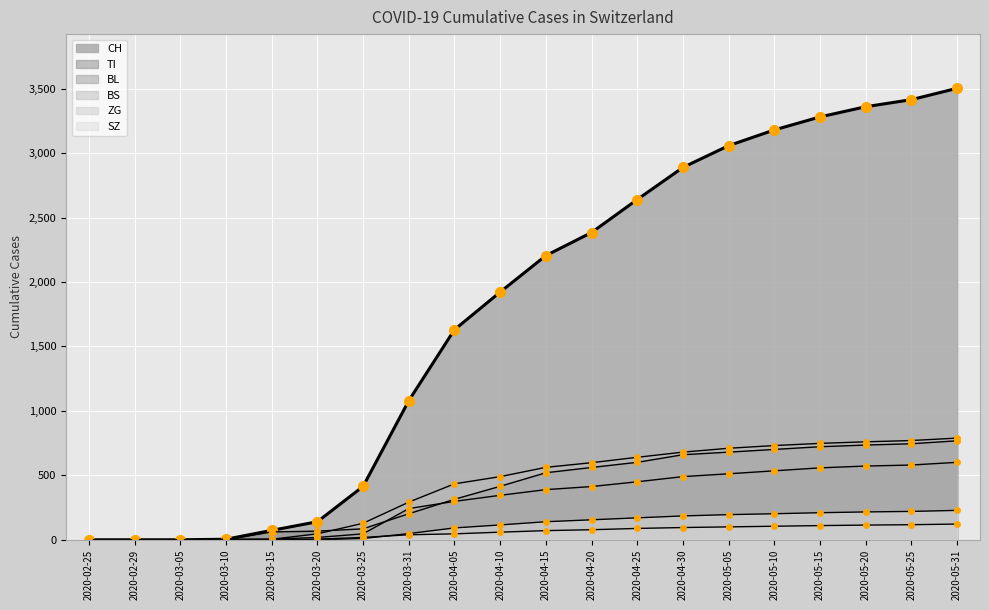

How many lines are shown in the chart?

6